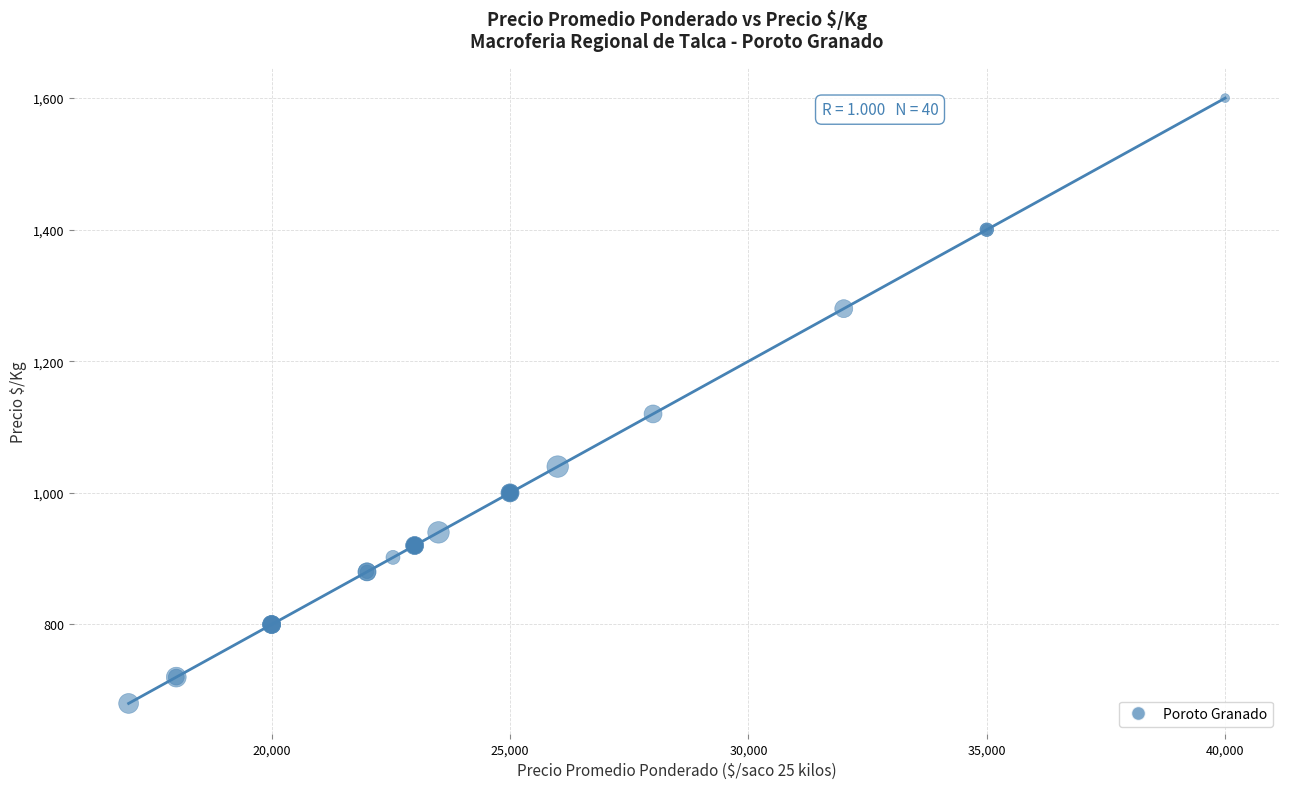

What Y value in the scatter plot is closest to 1140?

1120